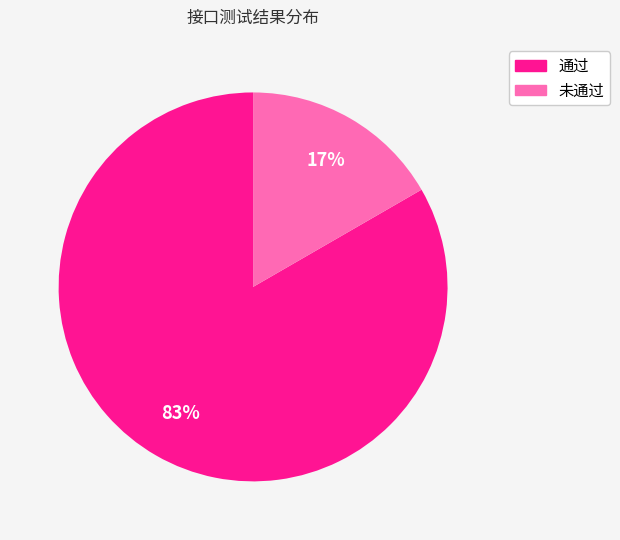

Is it true that 通过 is 78% of the pie?

False